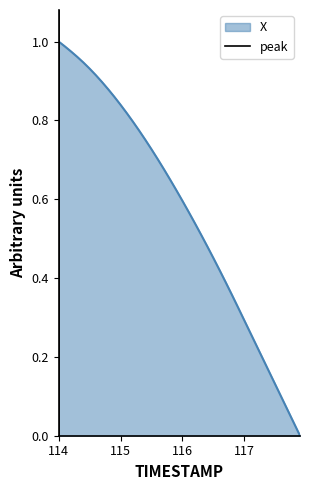

True or false: X has a value of 0.1 at 116.

False